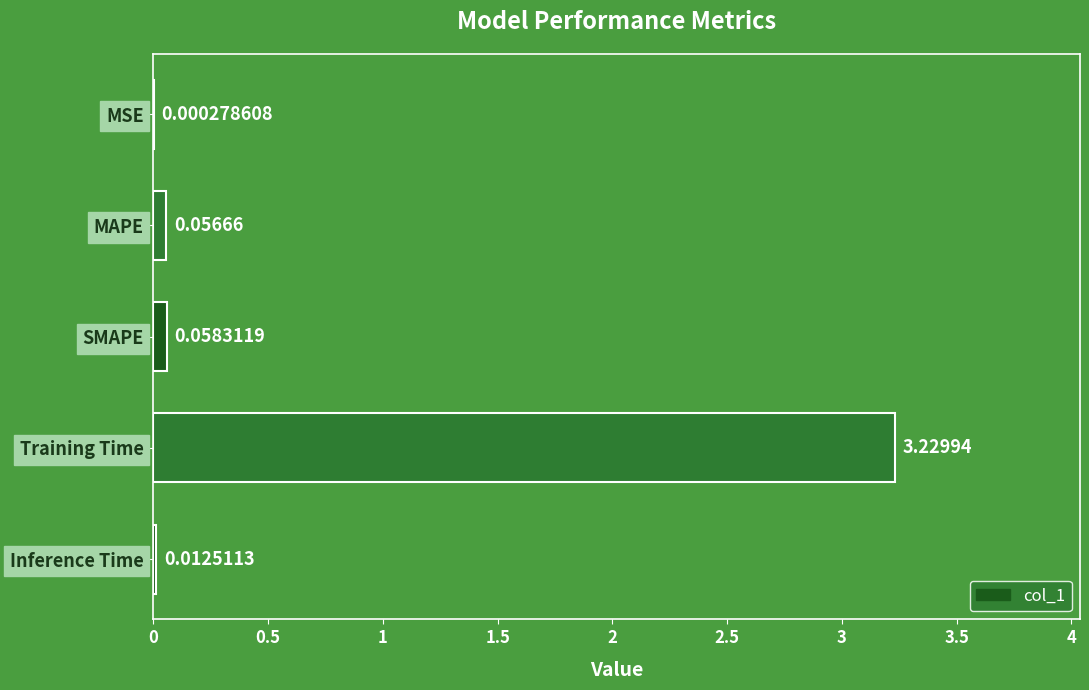

What is the change in value from MSE to SMAPE?

+0.1